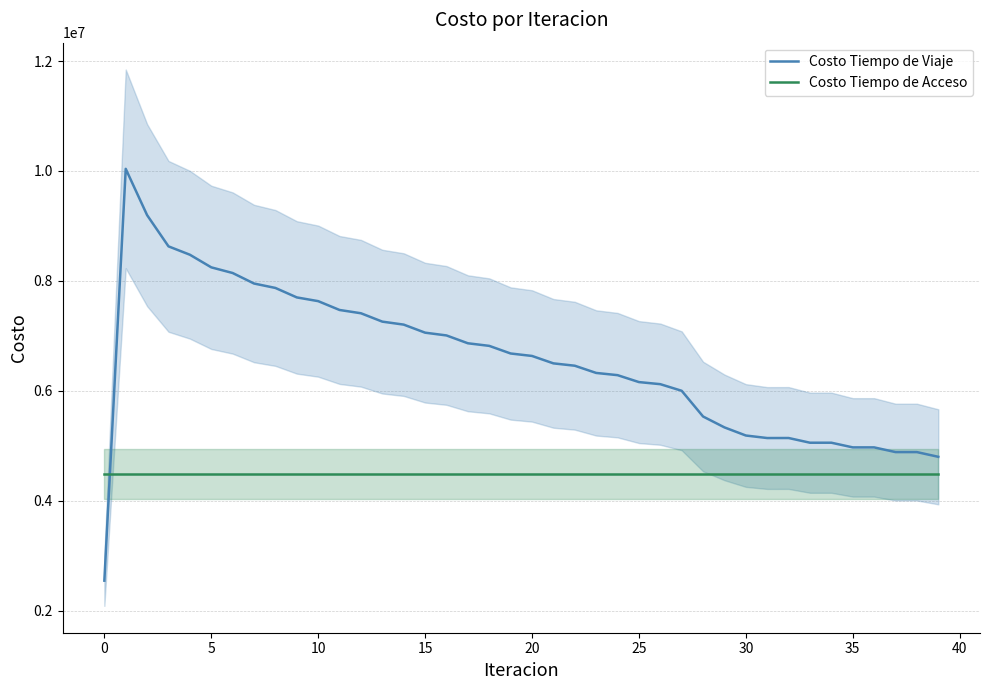

True or false: Costo Tiempo de Viaje has more than 1 points higher than both neighbors.

True